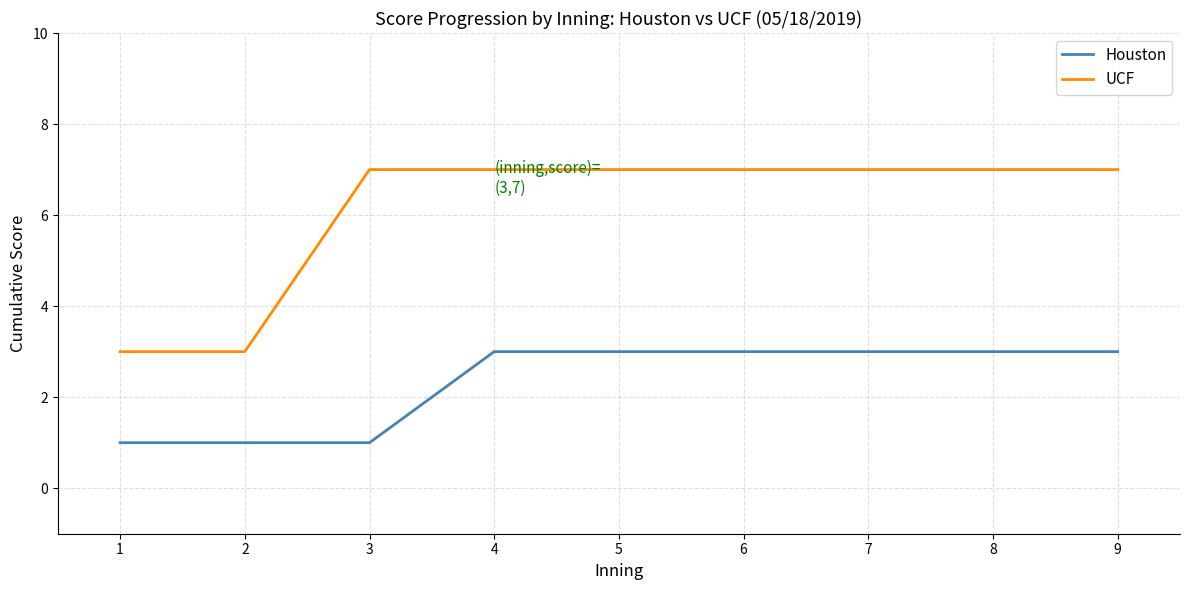

What value does the UCF series have at 2?

3